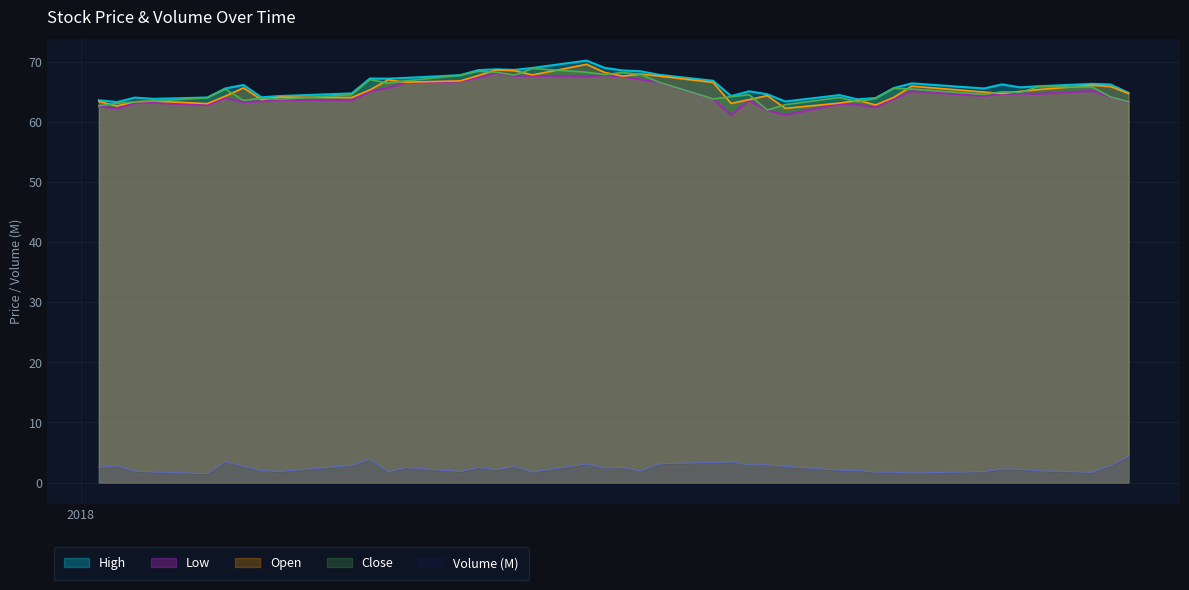

List the series in order of their peak value, lowest first.

Volume (M), Low, Close, Open, High